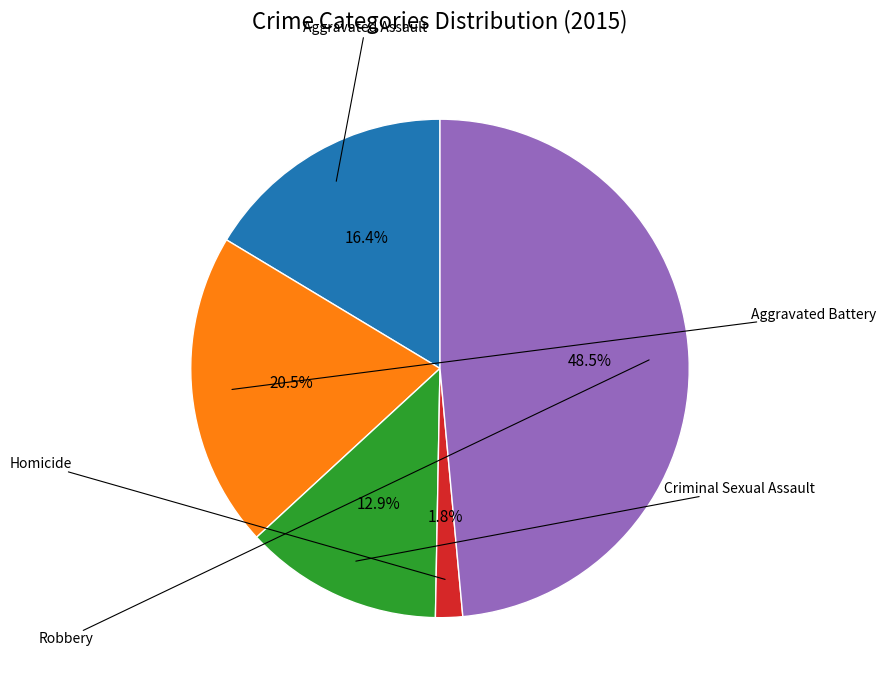

Is there a majority slice in this chart?

No